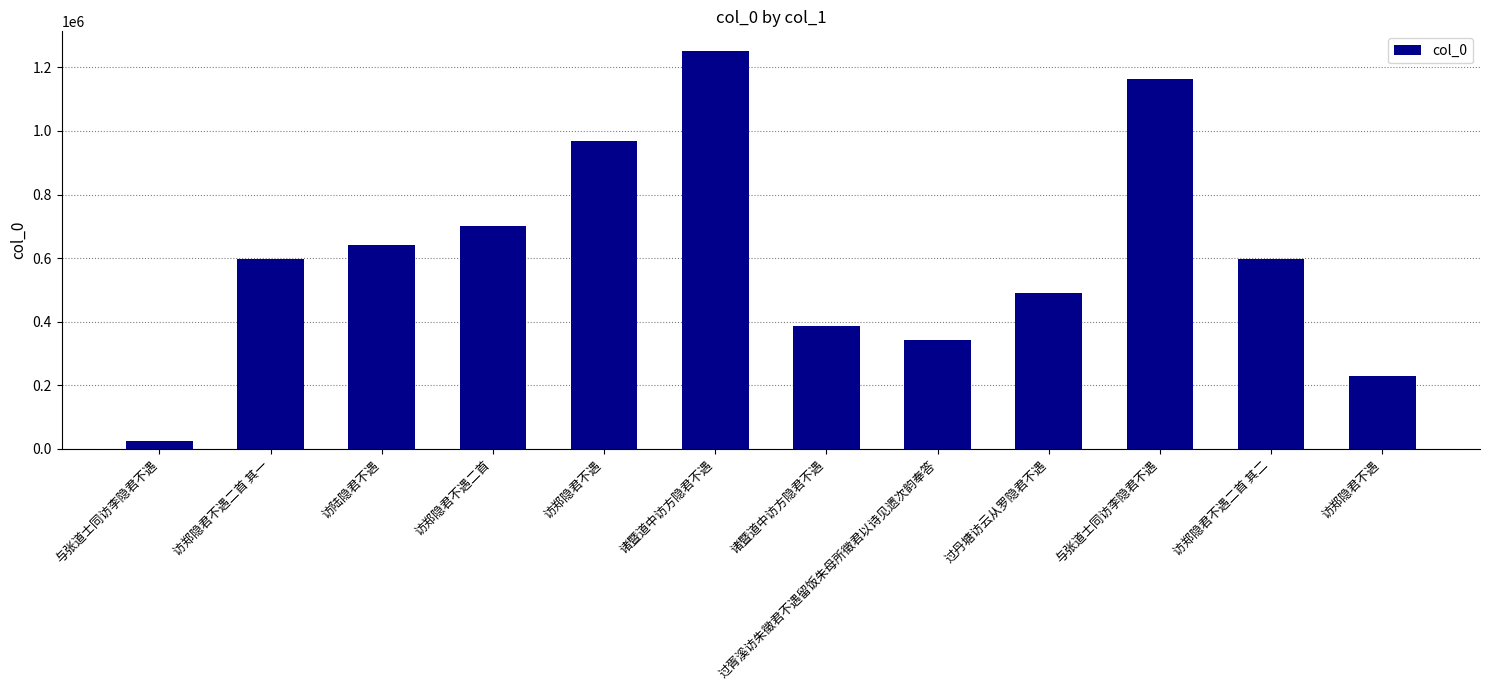

Reading right to left, extract all data points from this chart.

228474	596943	1162318	491780	343876	386942	1250861	969101	700122	640926	596942	23646